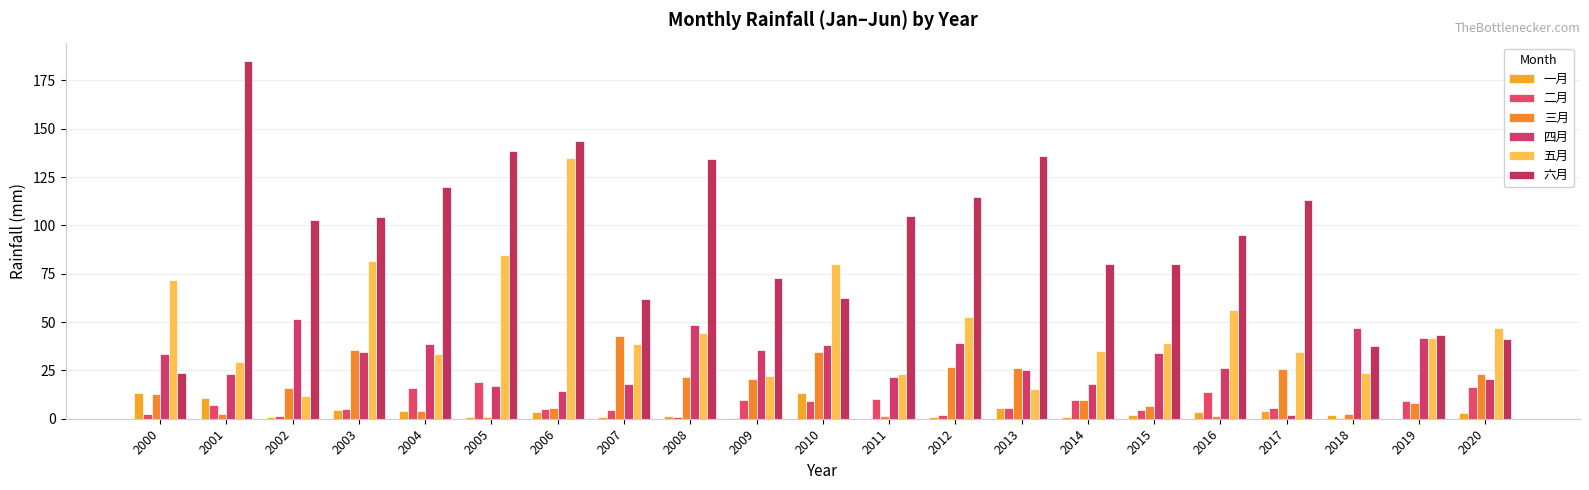

What is the difference between the 六月 values at 2006 and 2000?

120.2